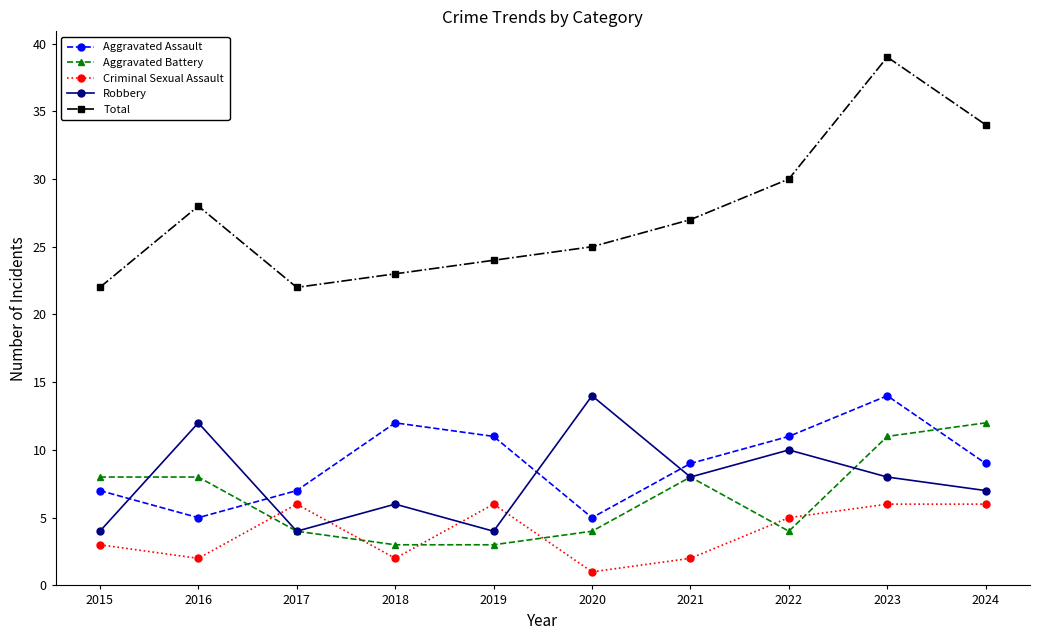

The value of Aggravated Battery at 2021 is 11. True or false?

False